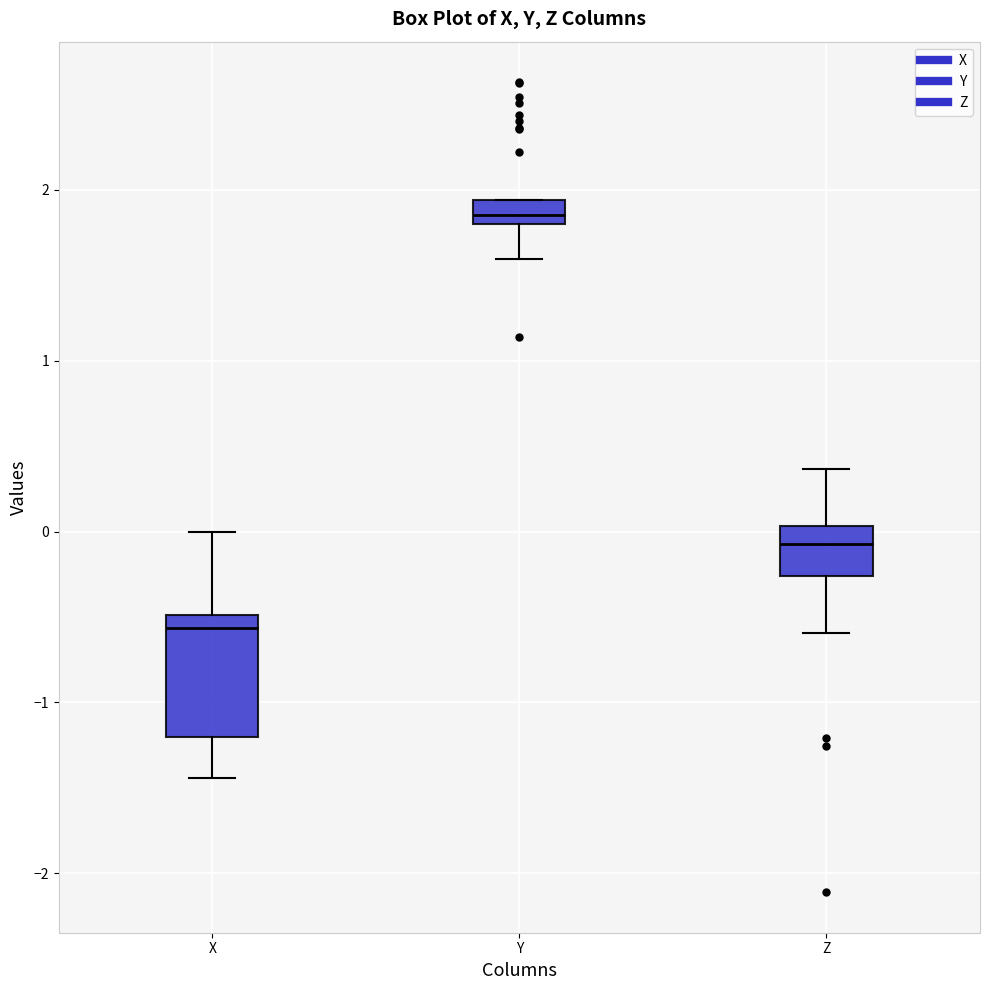

Which box's median line is the highest?

Y